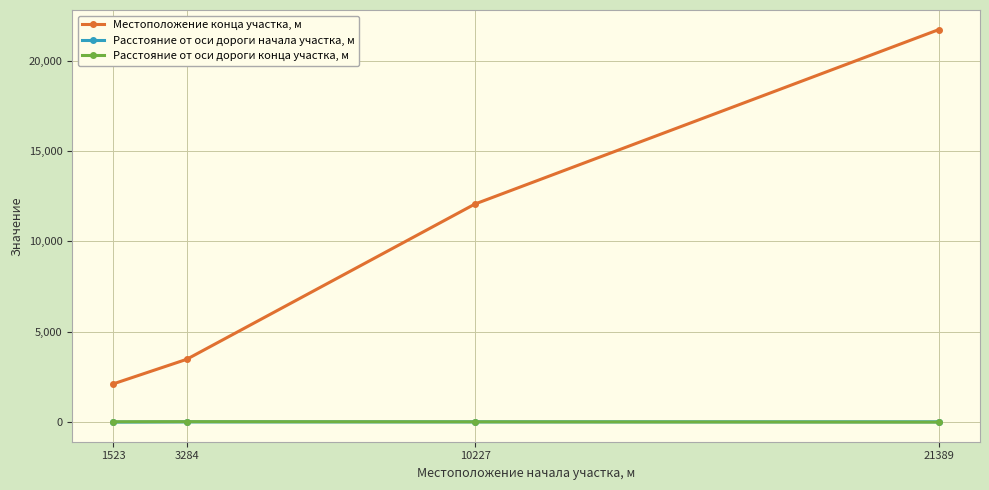

What value does the Расстояние от оси дороги конца участка, м series have at 21389, to the nearest 5?

5